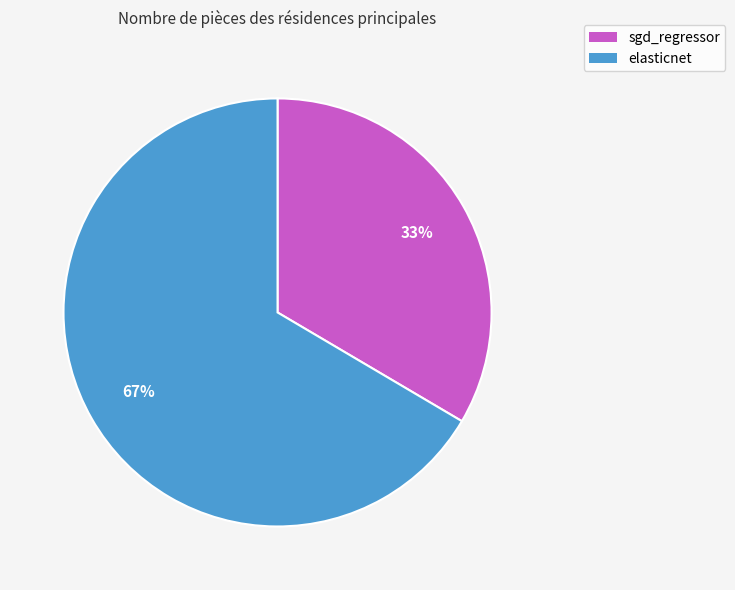

Is it true that sgd_regressor is 44% of the pie?

False